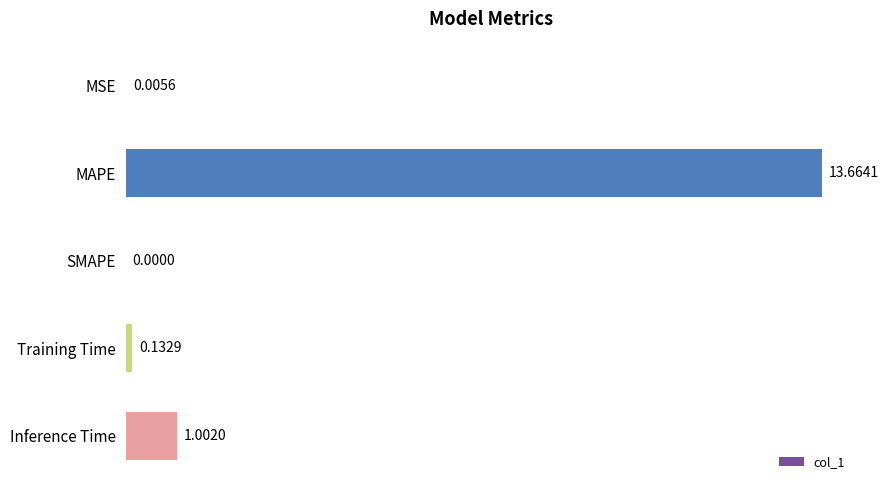

What is the sum of the values at Inference Time and MAPE?

14.7